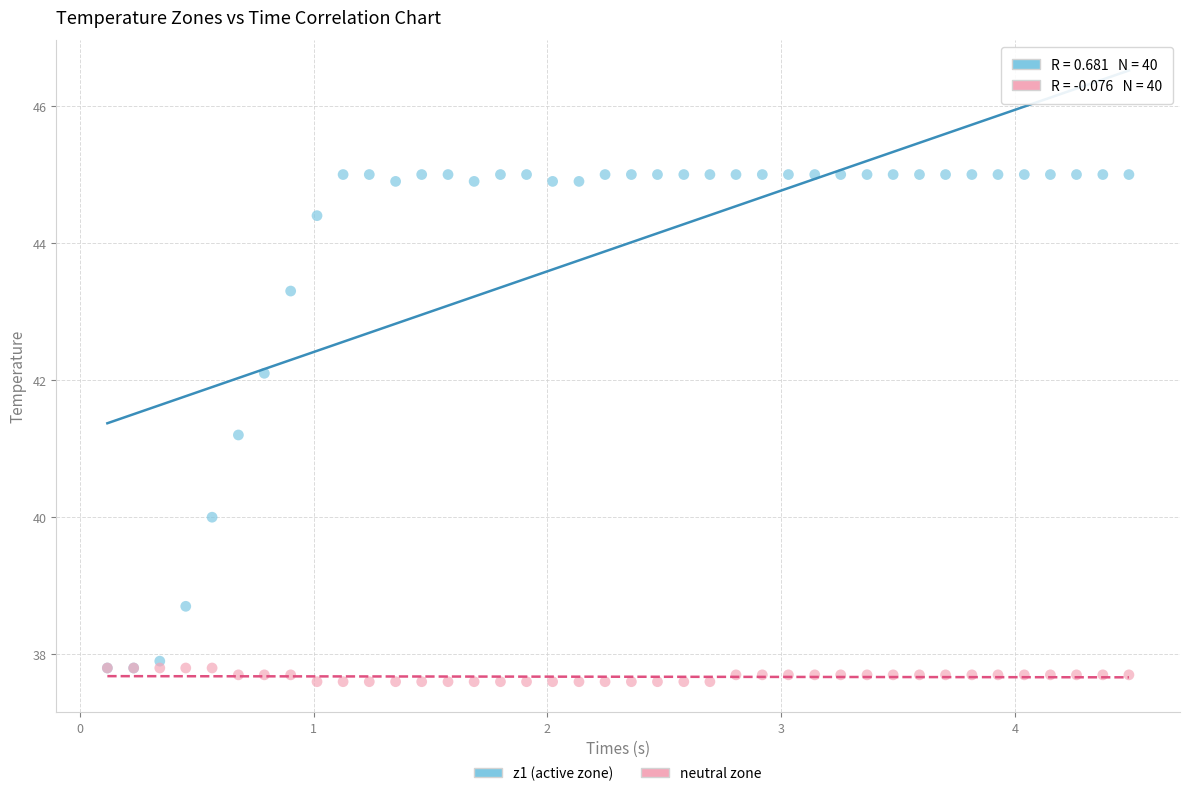

Across all series, what Y value is closest to 41?

41.2